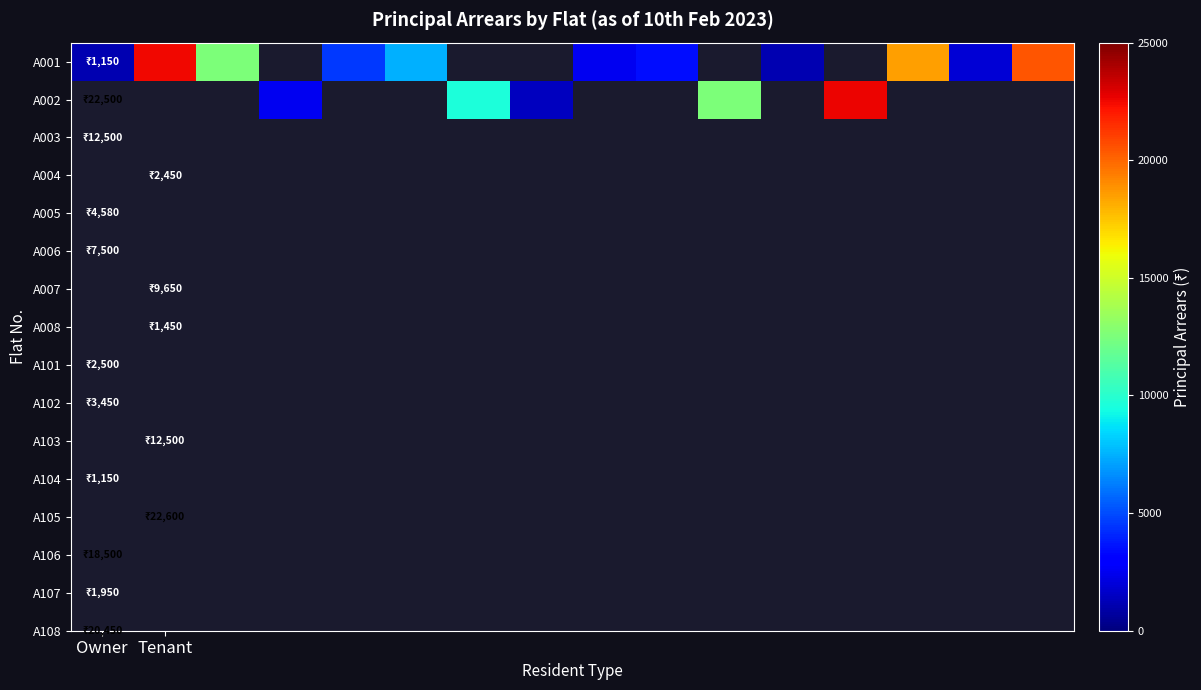

At which label does A001 reach its peak?

Tenant